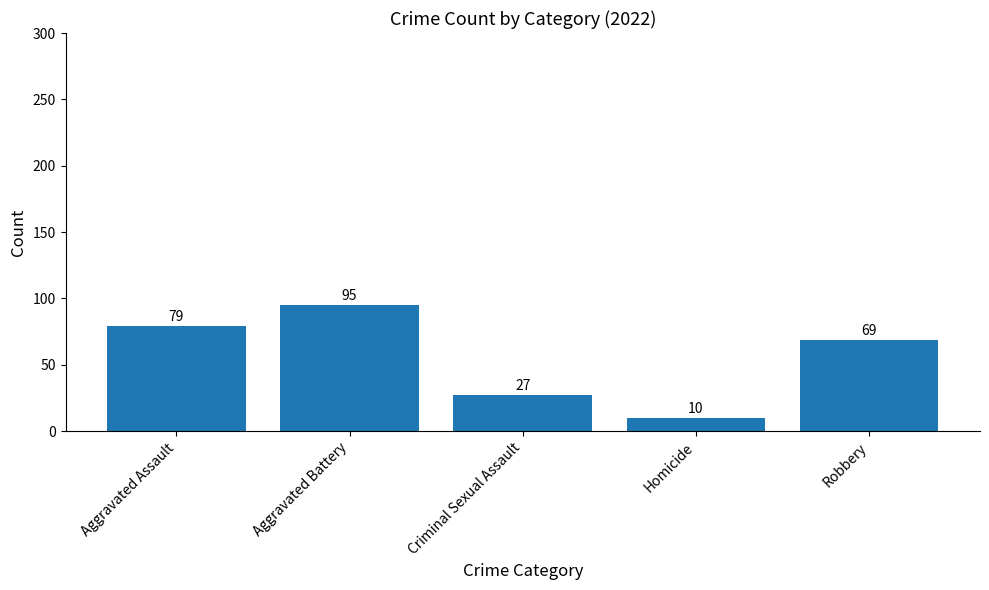

List the labels in order of value, largest first.

Aggravated Battery, Aggravated Assault, Robbery, Criminal Sexual Assault, Homicide